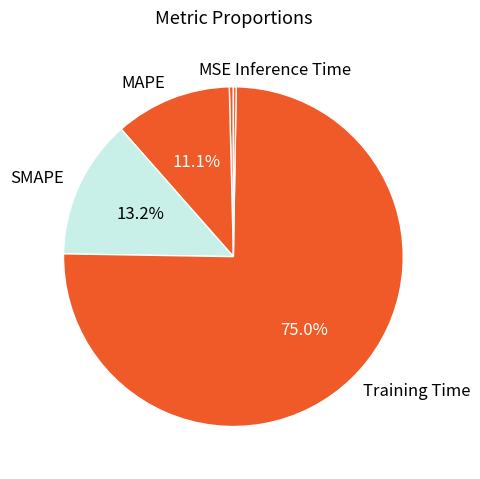

What portion of the pie excludes SMAPE?

86.8%